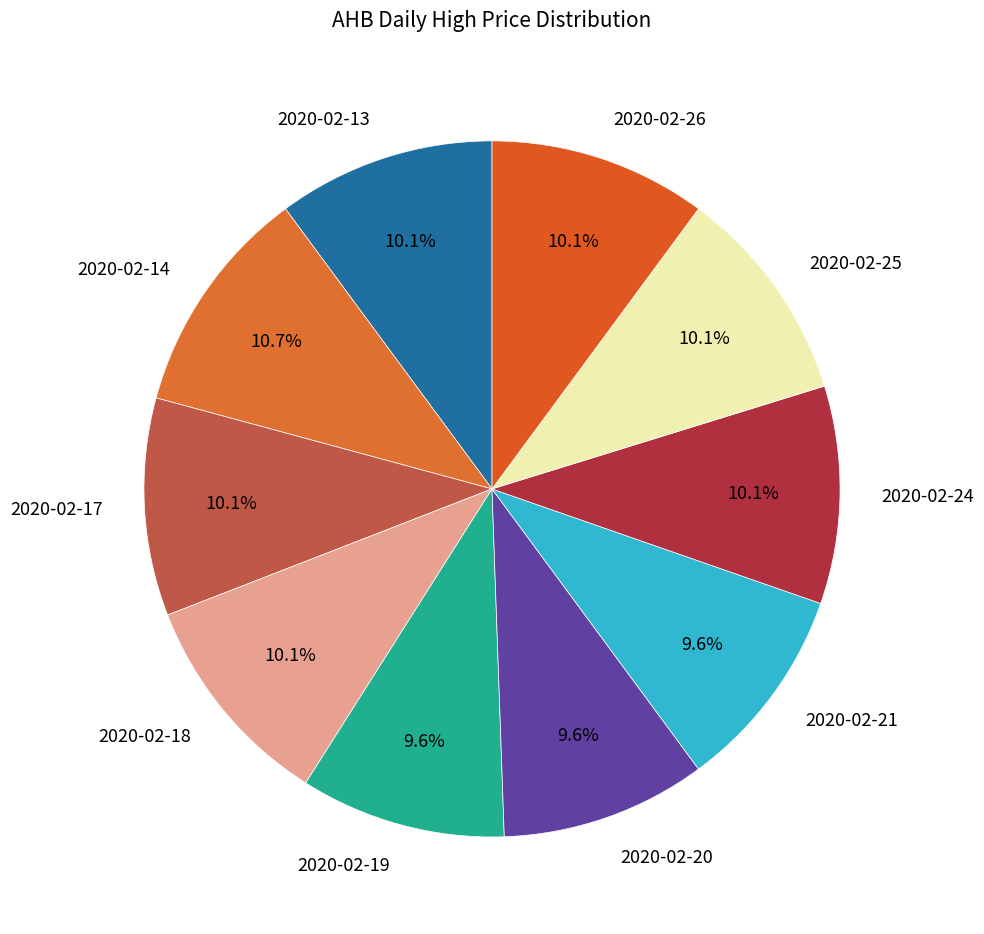

What percentage is the 2020-02-14 slice, to the nearest percent?

11%